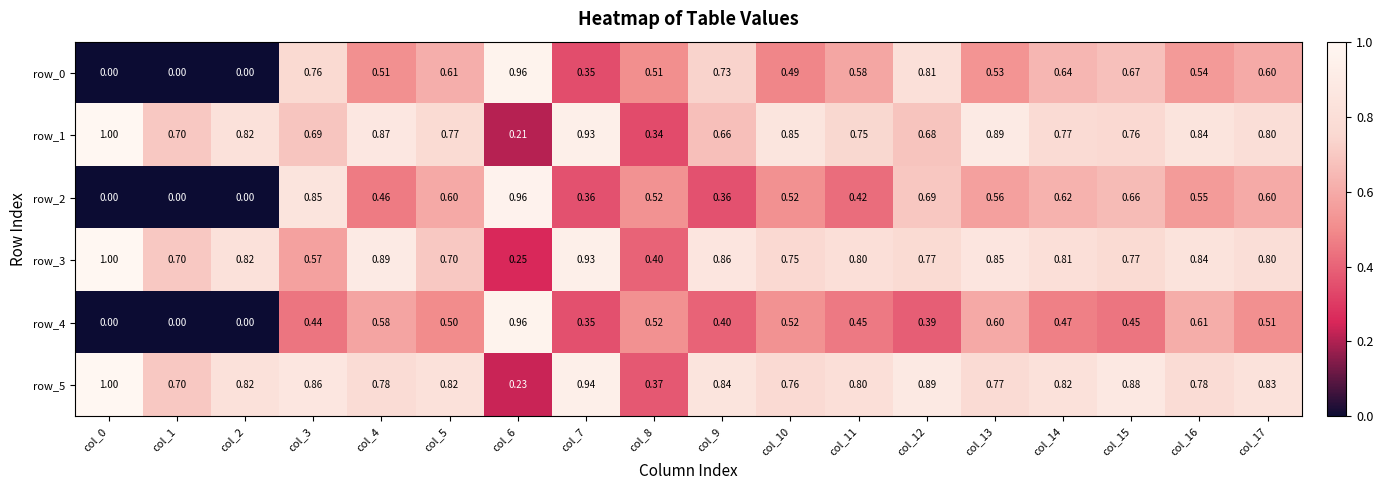

Rank the categories by row_5 value from lowest to highest.

col_6, col_8, col_1, col_10, col_13, col_4, col_16, col_11, col_5, col_2, col_14, col_17, col_9, col_3, col_15, col_12, col_7, col_0